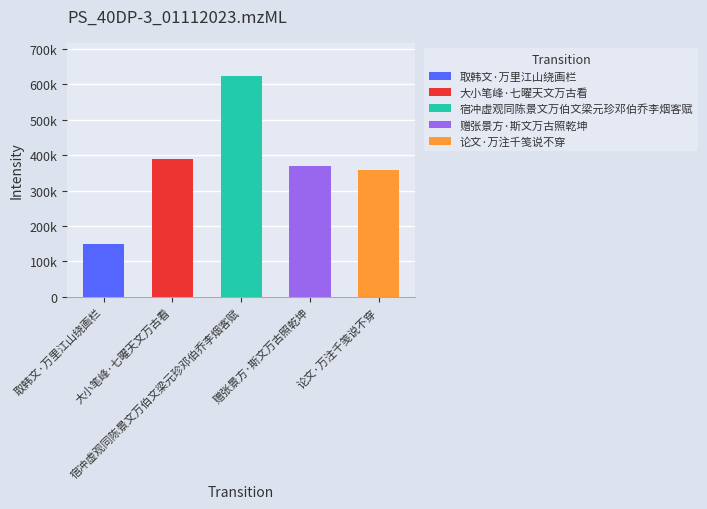

What is the greatest value displayed?

623989